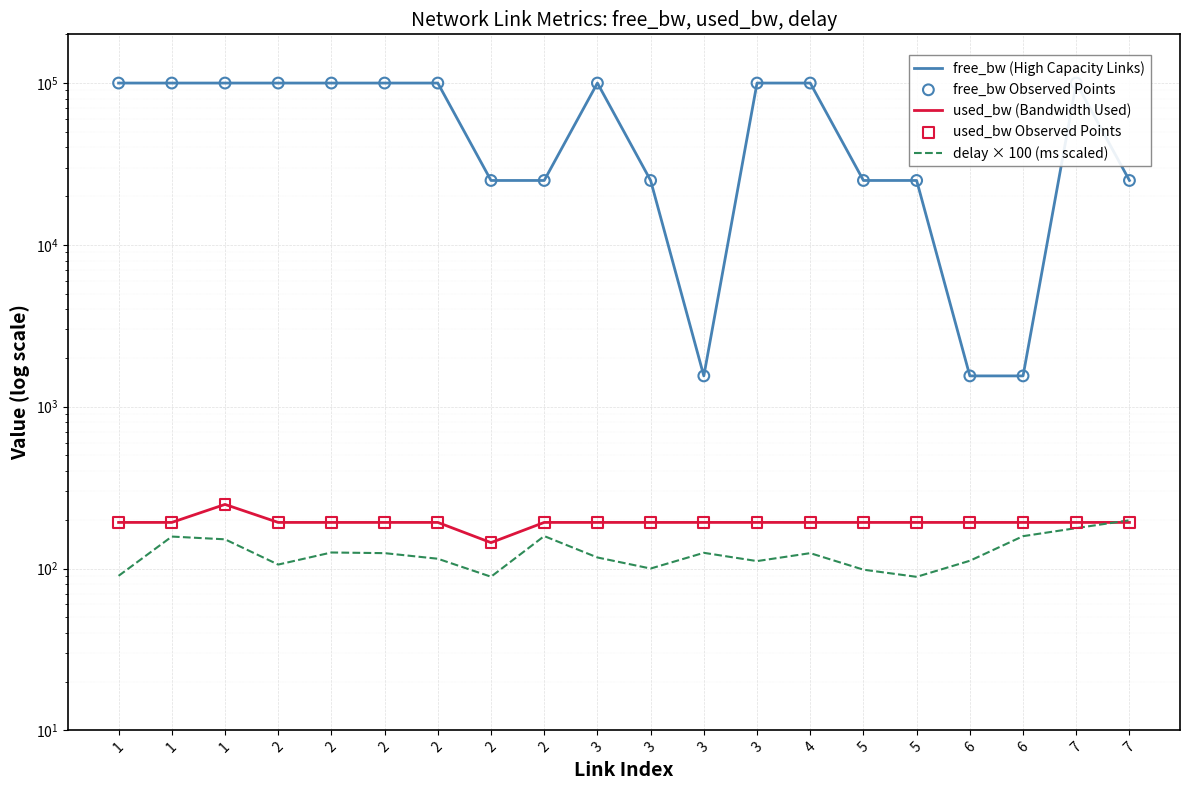

Which series reaches the minimum Y coordinate?

delay × 100 (ms scaled)